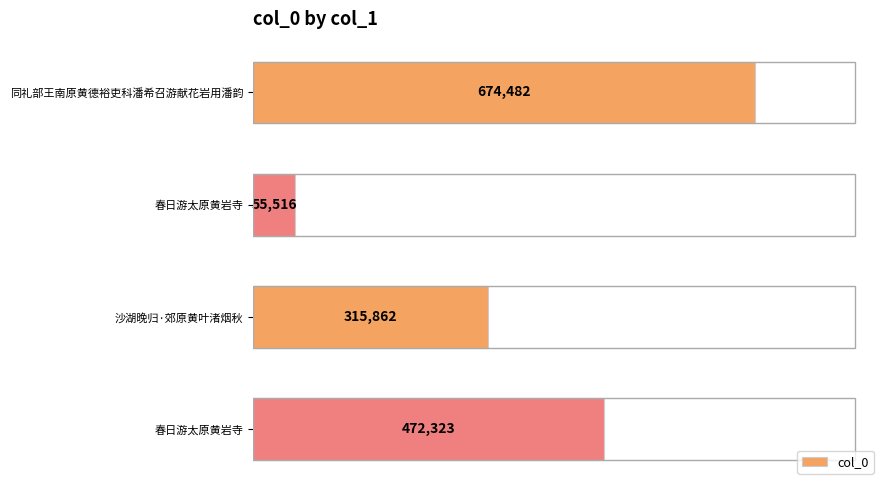

How many values are between 315862 and 674482?

3